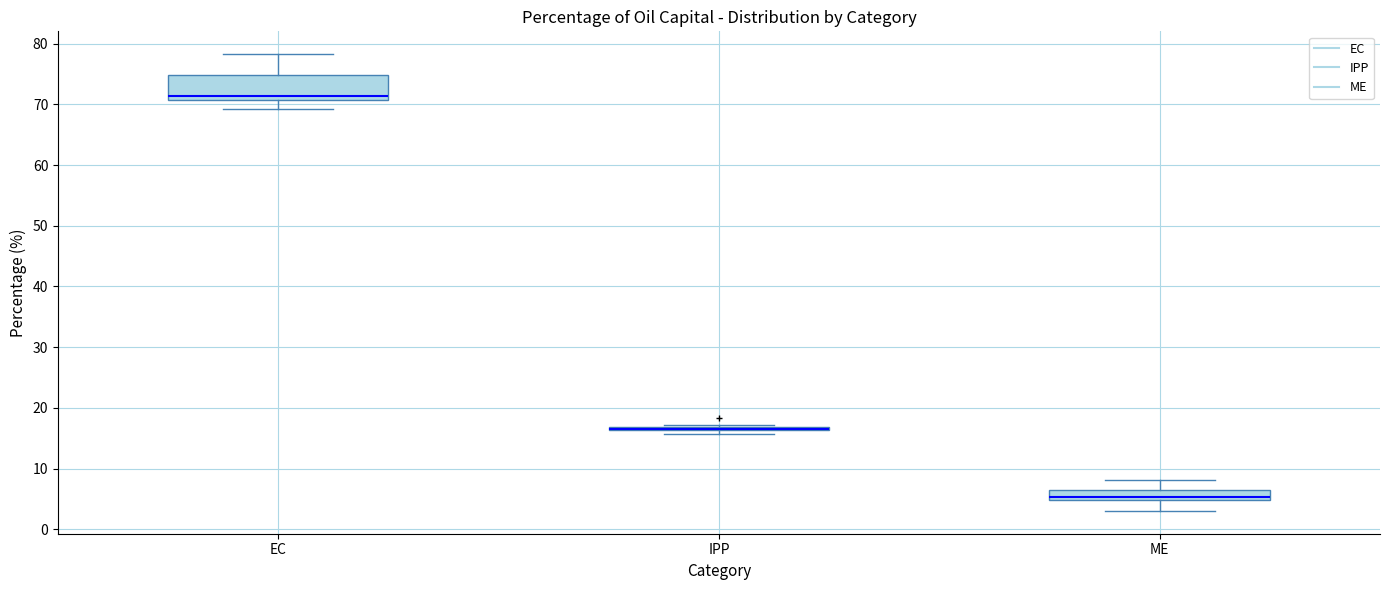

Where does the upper whisker of the box for ME end on the y-axis? The values are not printed on the chart, so give them approximately, as read against the axis.

8